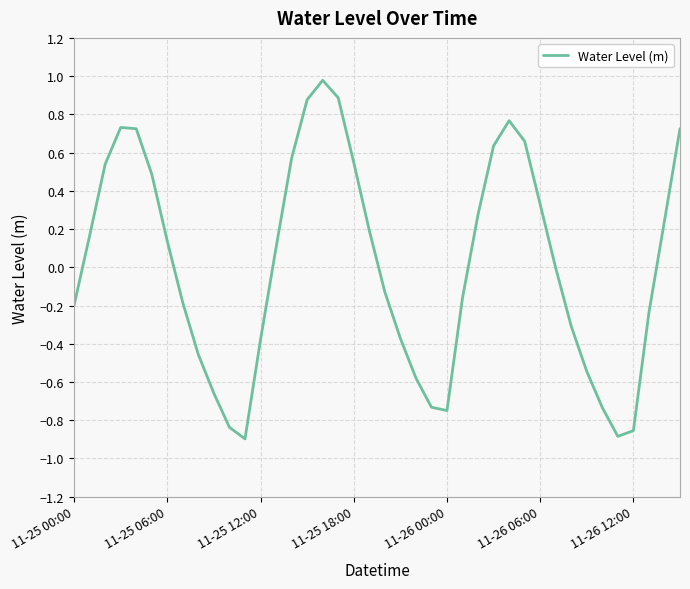

What is the greatest value displayed?

1.0